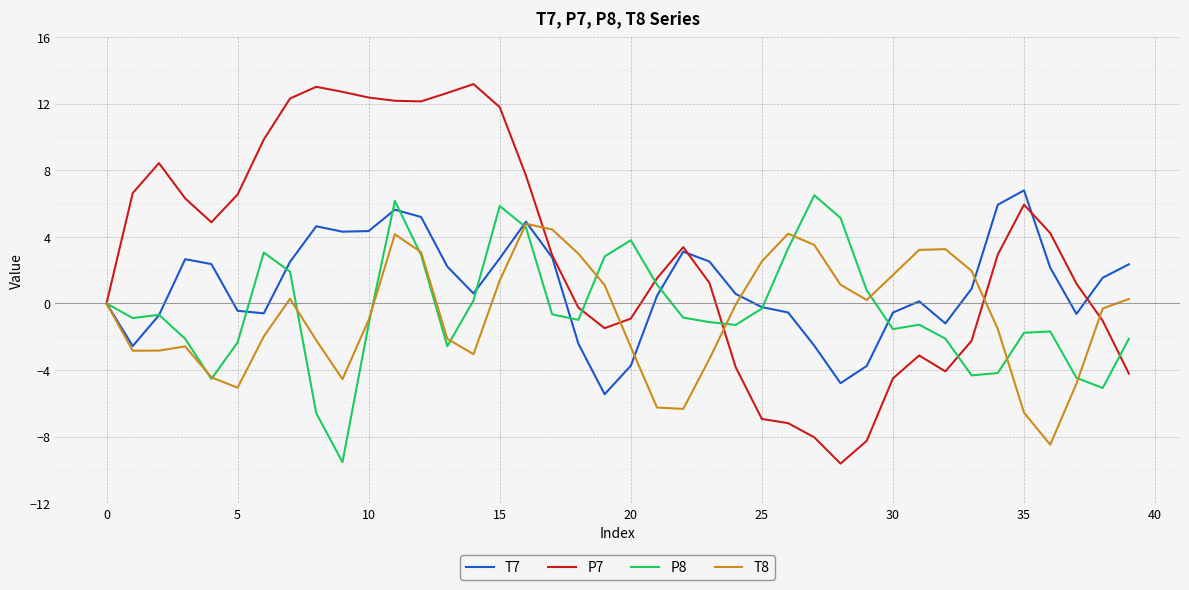

Which series has the largest range (max minus min)?

P7